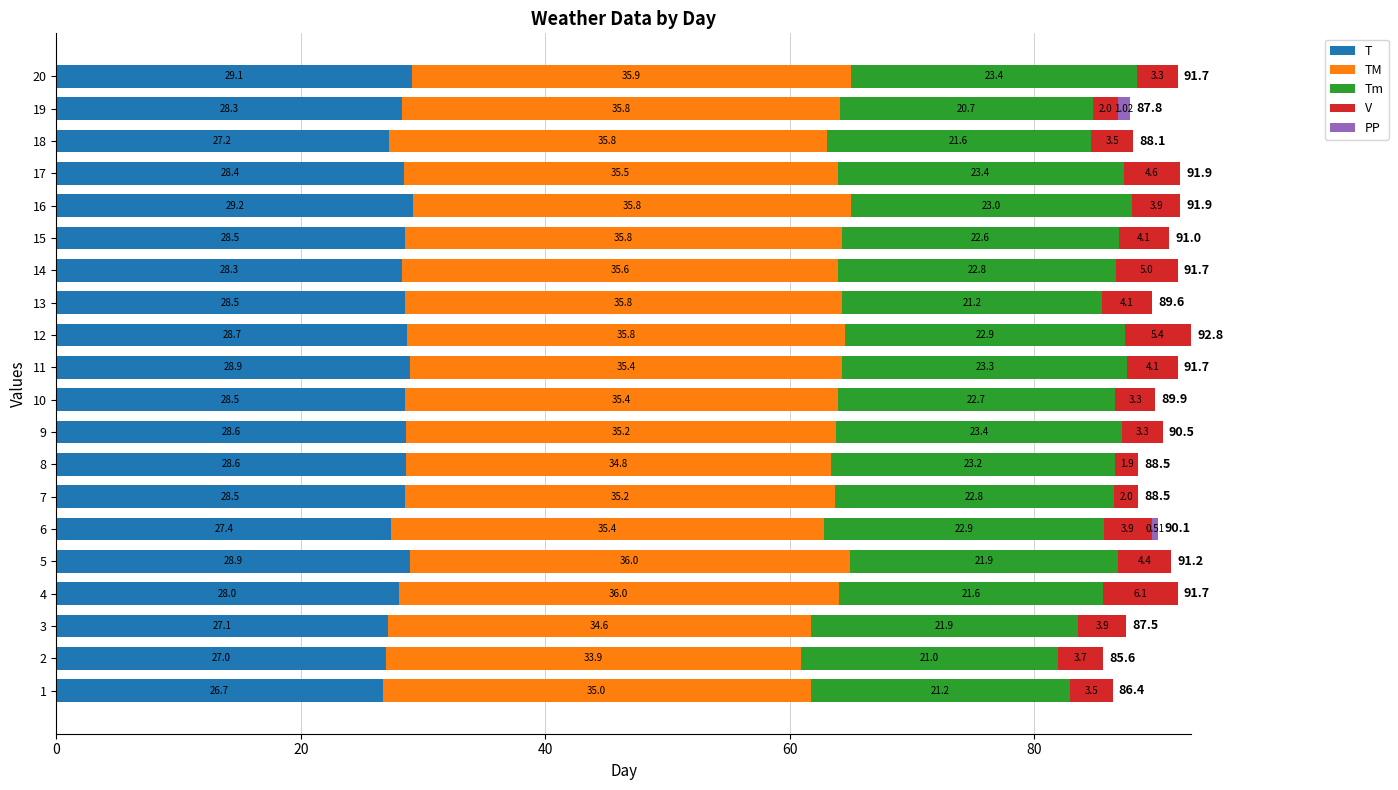

What is the sum of all T values?

564.4